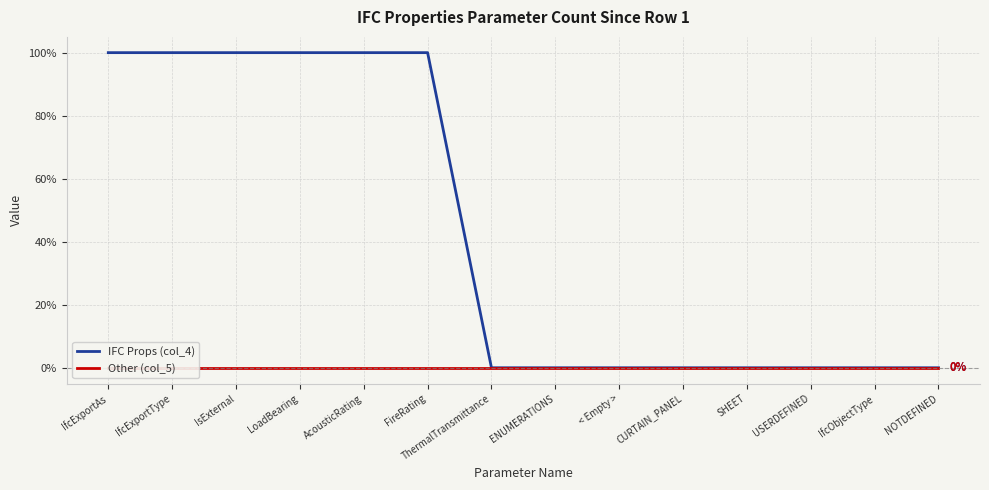

Does the chart have visible grid lines?

Yes